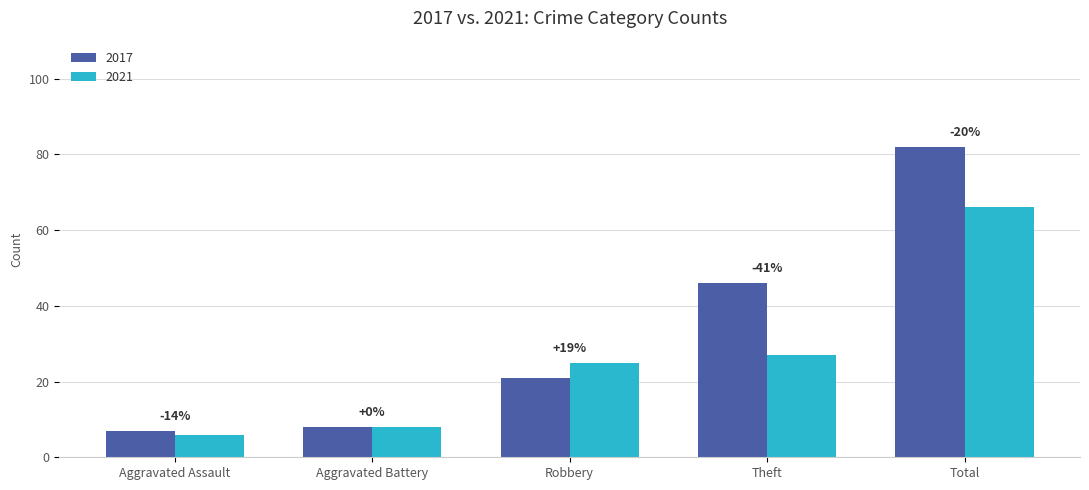

Are the bars horizontal?

No